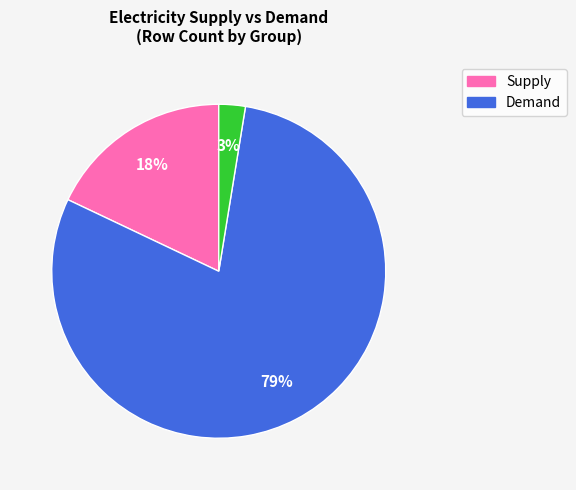

Does any single category account for the majority?

Yes